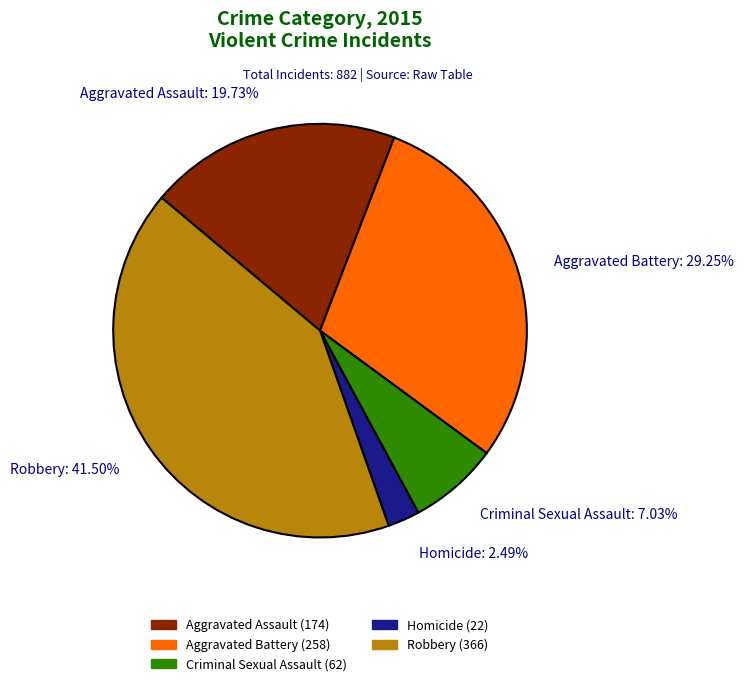

What percentage is the Criminal Sexual Assault slice, to the nearest percent?

7%